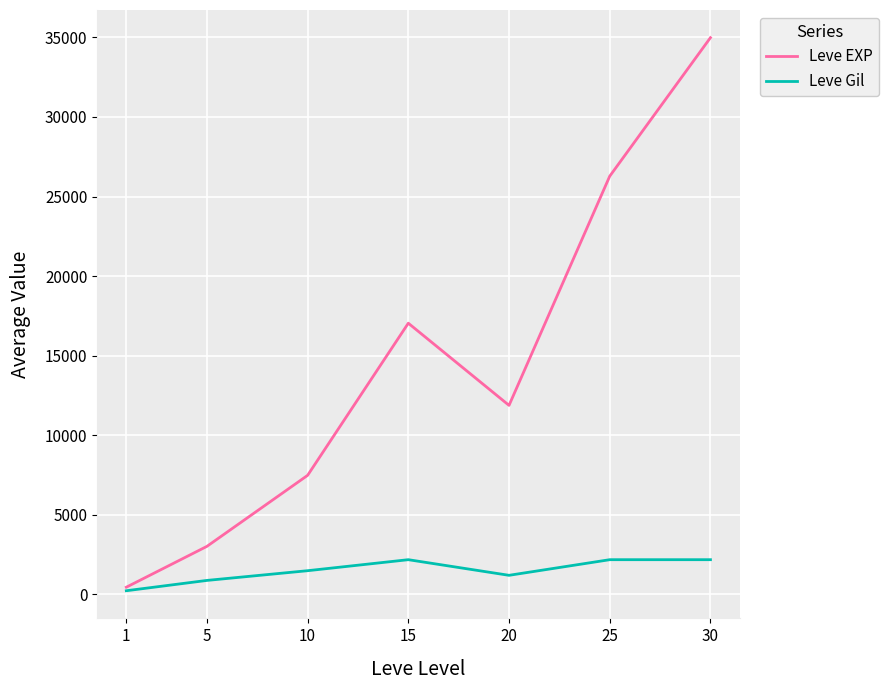

Where is the first local maximum for Leve Gil?

15